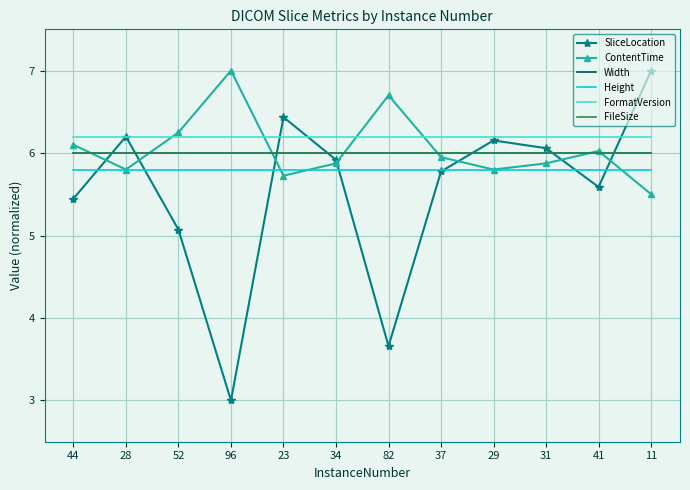

True or false: FormatVersion and Height intersect in this chart.

False